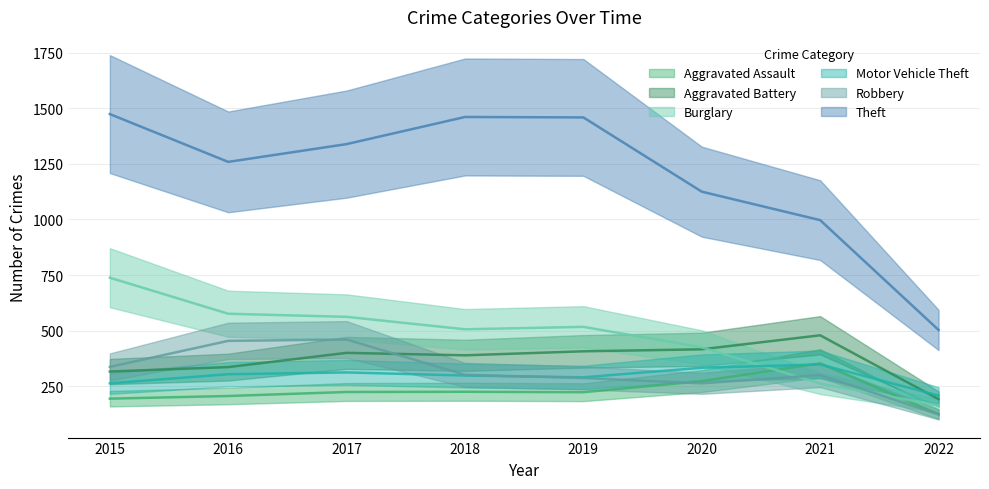

What is the sum of the Motor Vehicle Theft values at 2018 and 2022?

506